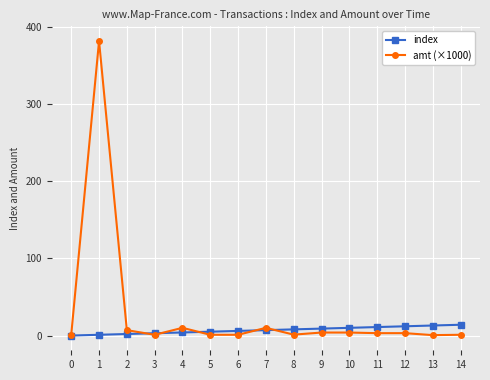

Which series has the widest spread of values?

amt (×1000)